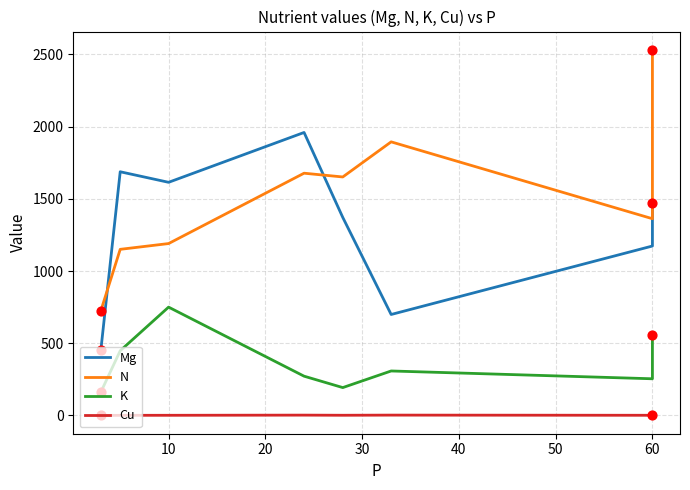

Which series contains the highest Y value?

N